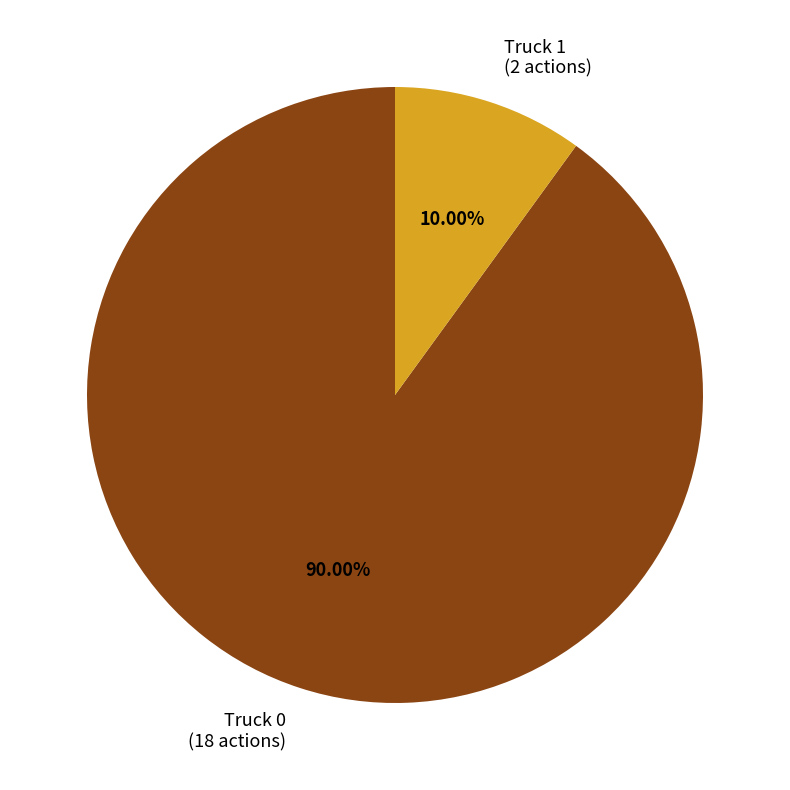

Which has a higher value, Truck 1 or Truck 0?

Truck 0